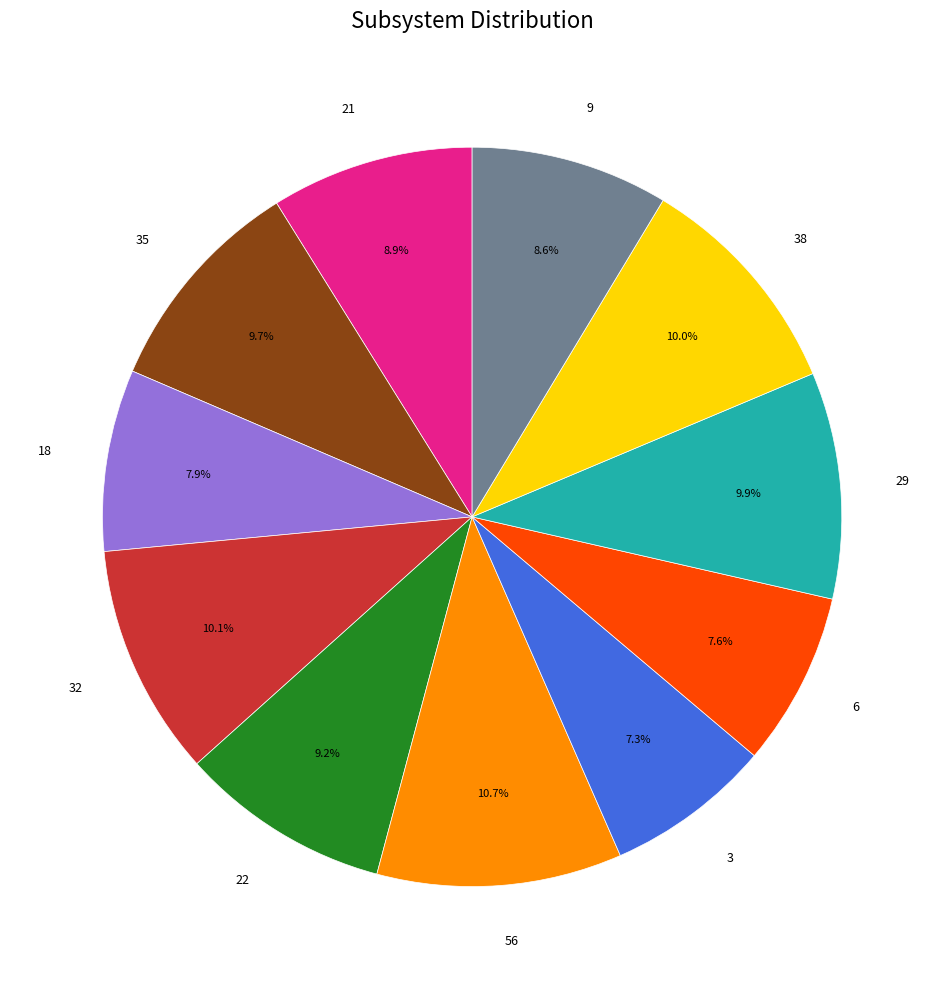

What percentage is NOT represented by 32?

89.9%